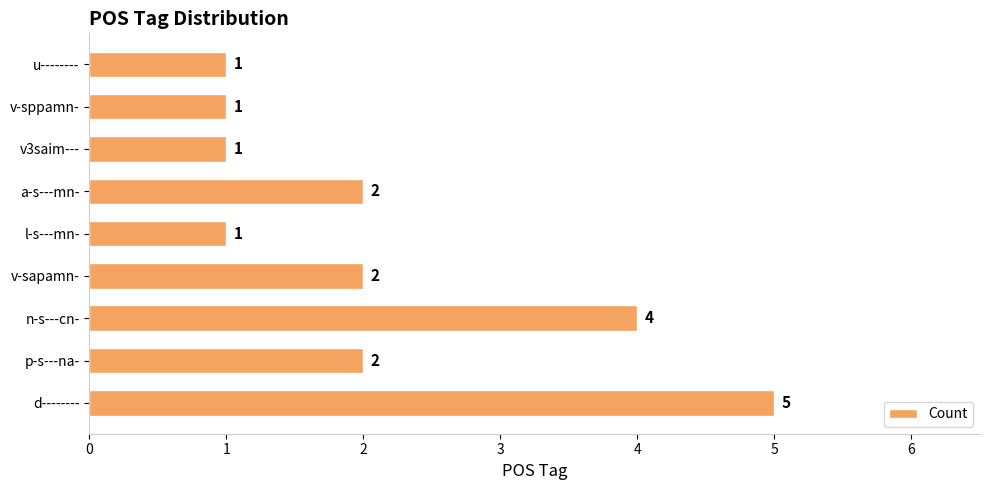

True or false: the data shows 4 at n-s---cn-.

True